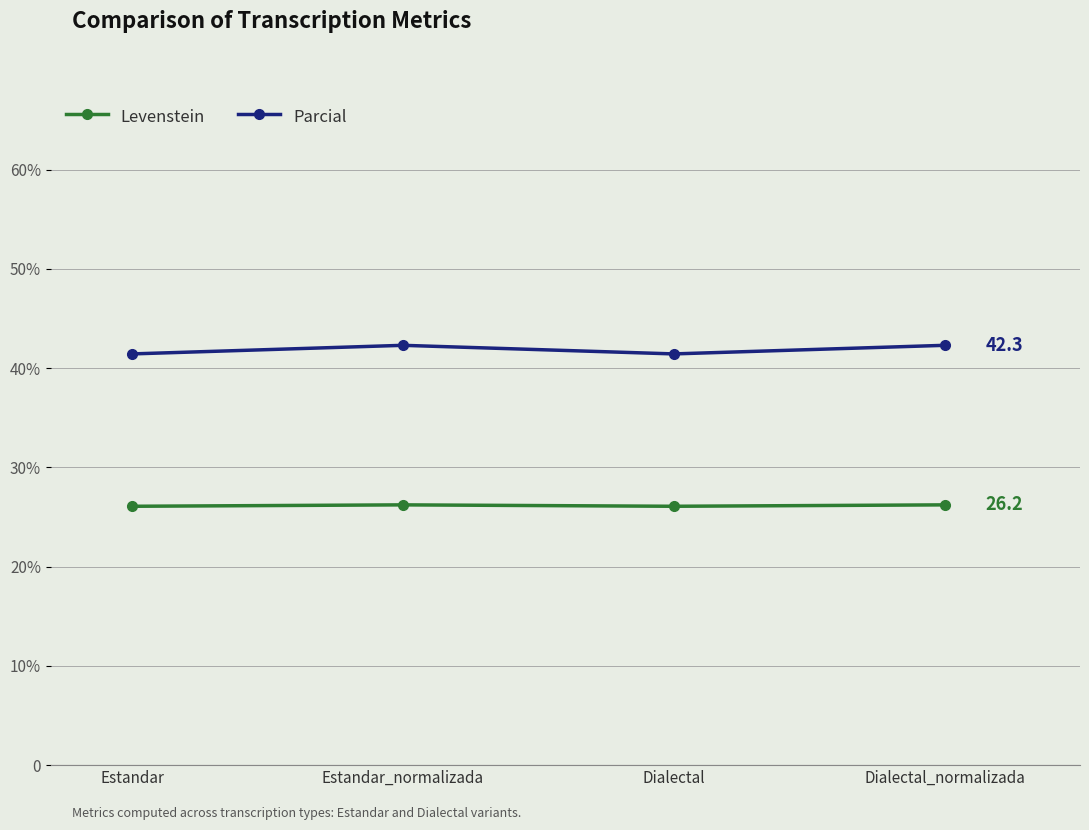

At Estandar_normalizada, list the series in order from smallest to largest.

Levenstein, Parcial